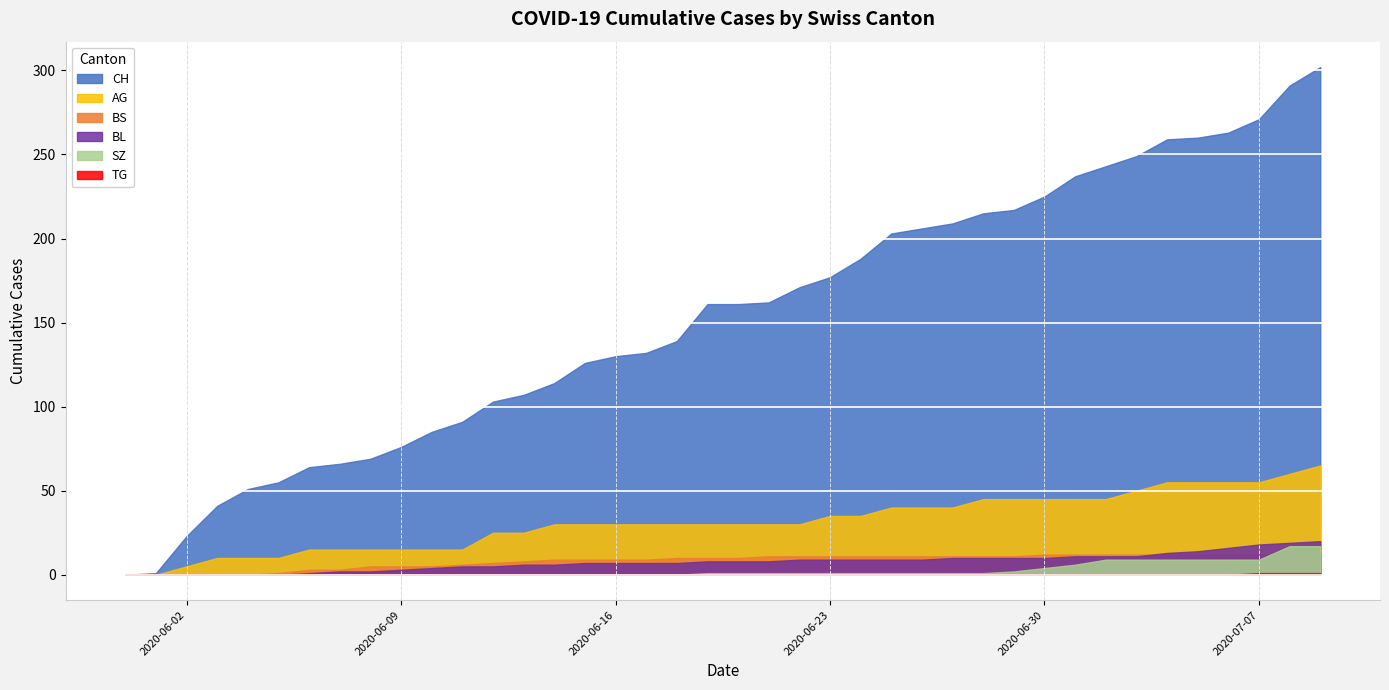

How many categories are shown in the chart?

40